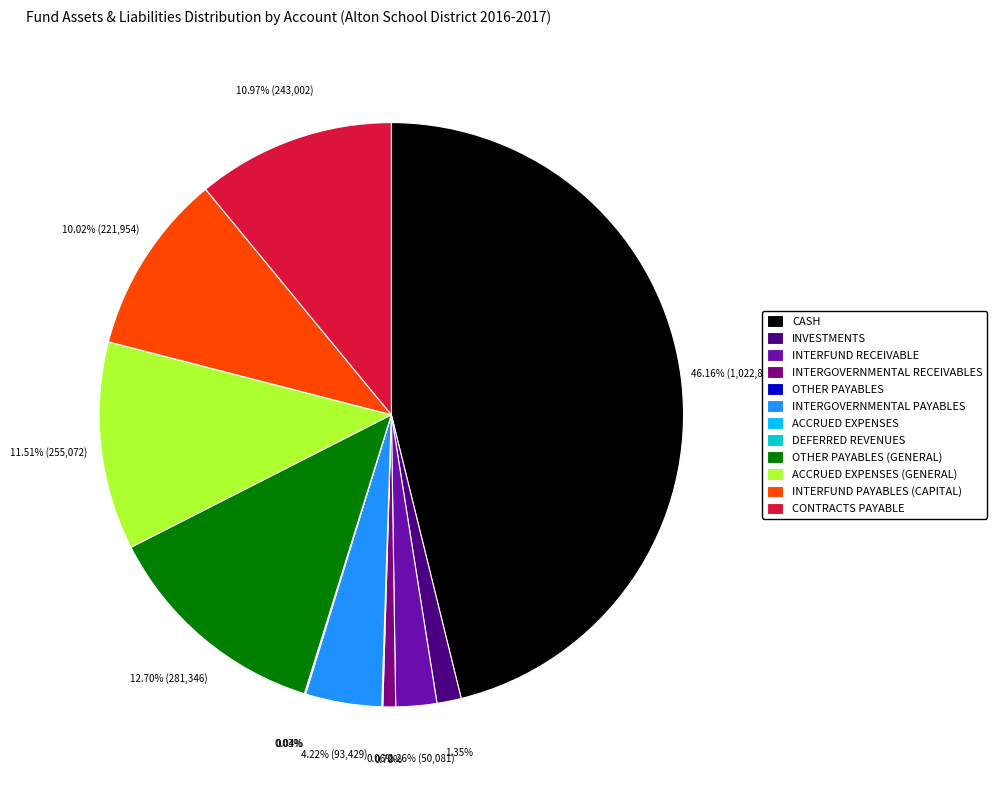

Combined, do INTERFUND RECEIVABLE and INTERGOVERNMENTAL PAYABLES account for over 50%?

No